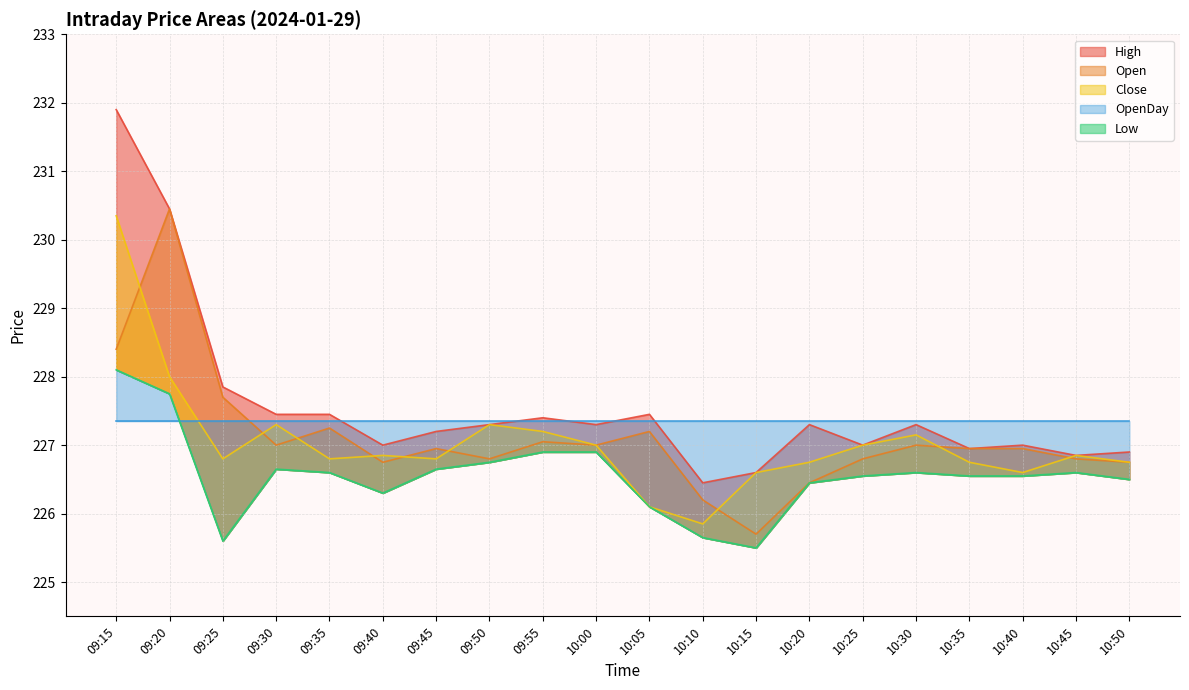

Where is the first local minimum for Open?

09:30